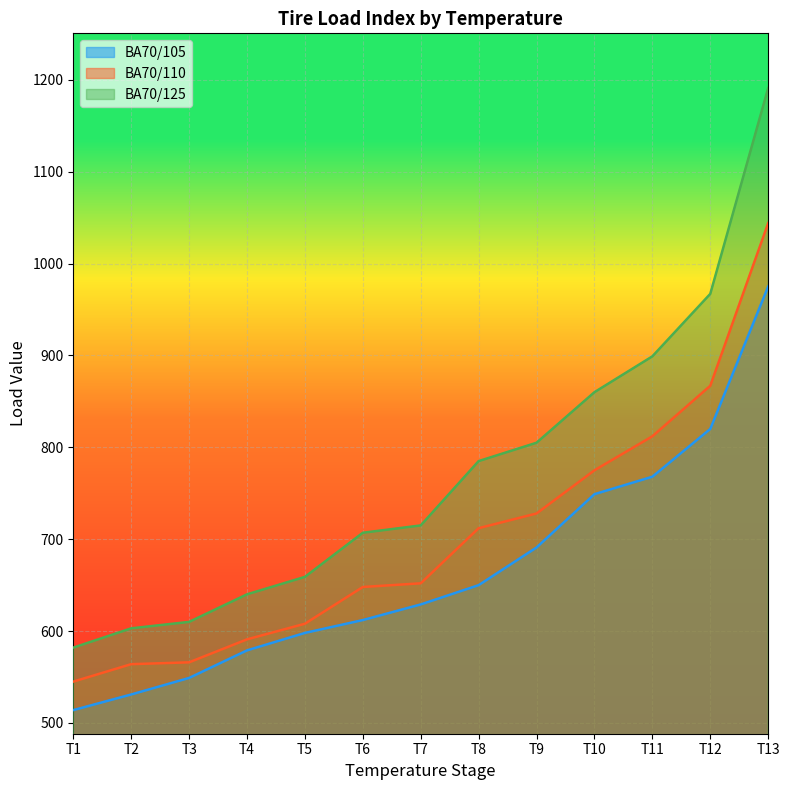

Count the number of data series in this chart.

3